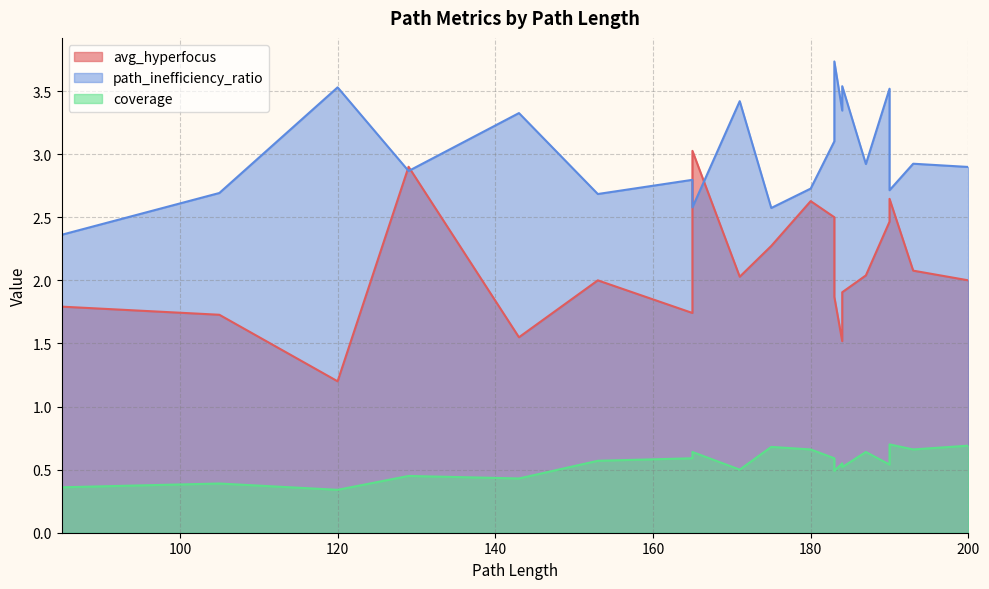

List the labels in order of coverage value, smallest first.

120, 85, 105, 143, 129, 183, 171, 184, 190, 184, 153, 183, 165, 187, 165, 193, 180, 175, 200, 190